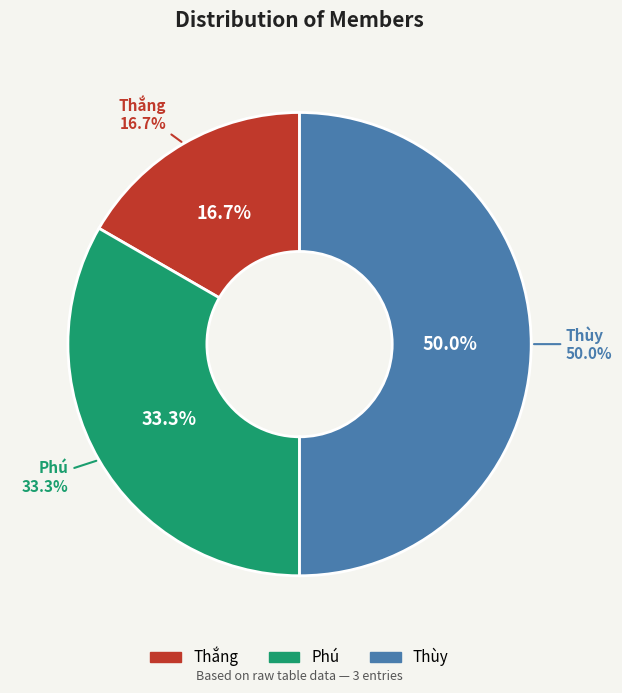

Which slice is the smallest?

Thắng